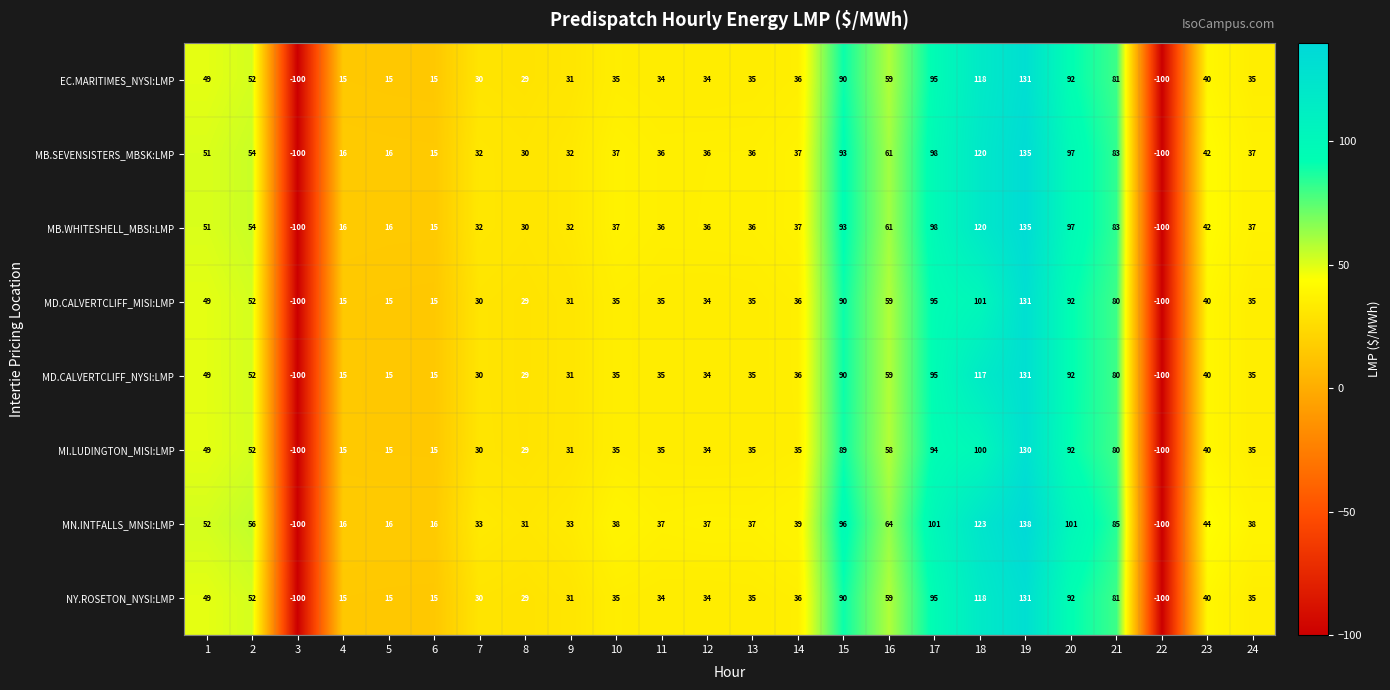

Which series has the widest spread of values?

MN.INTFALLS_MNSI:LMP